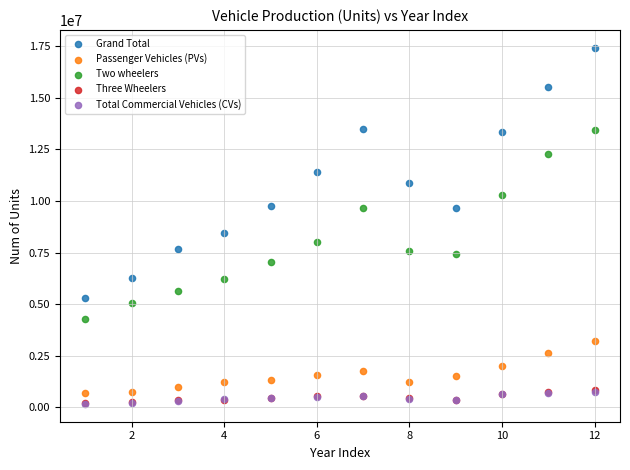

What are all the series names shown in the legend?

Grand Total, Passenger Vehicles (PVs), Two wheelers, Three Wheelers, Total Commercial Vehicles (CVs)